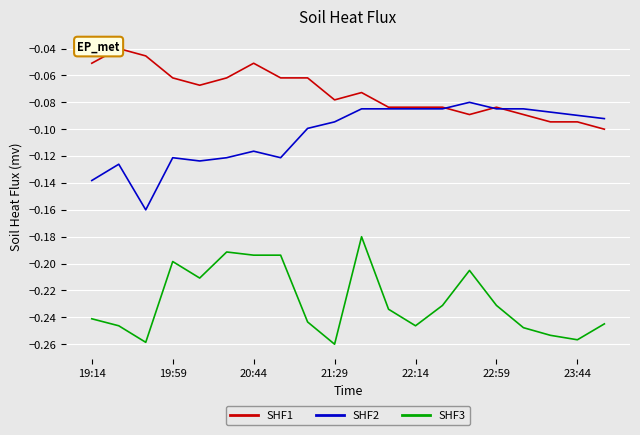

True or false: SHF3 and SHF1 cross at least once.

False